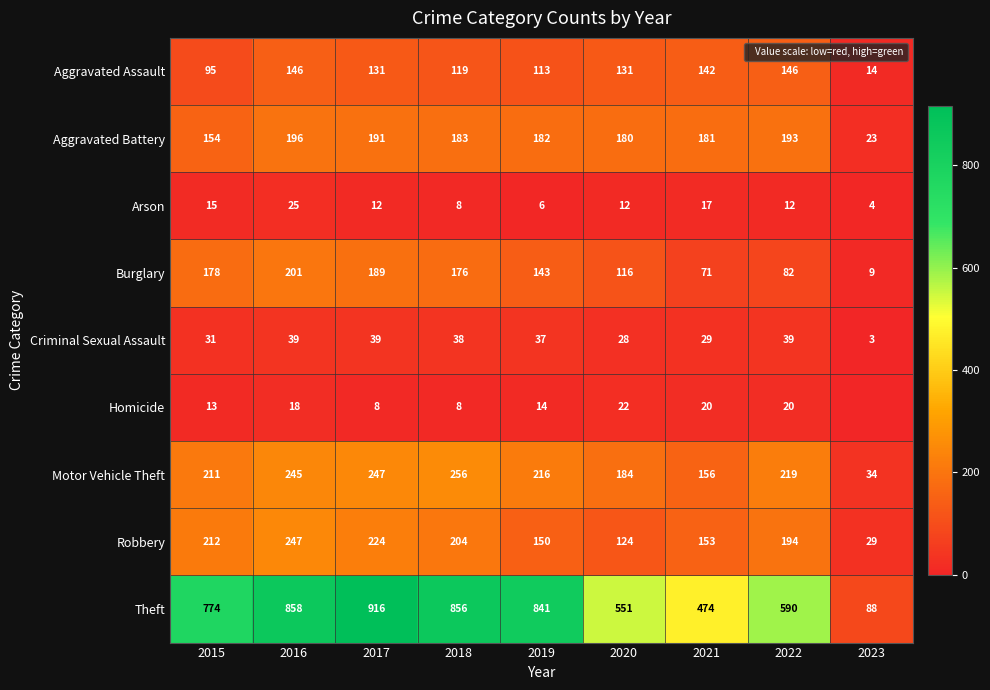

What is the difference between the maximum and minimum values in the Homicide series?

22